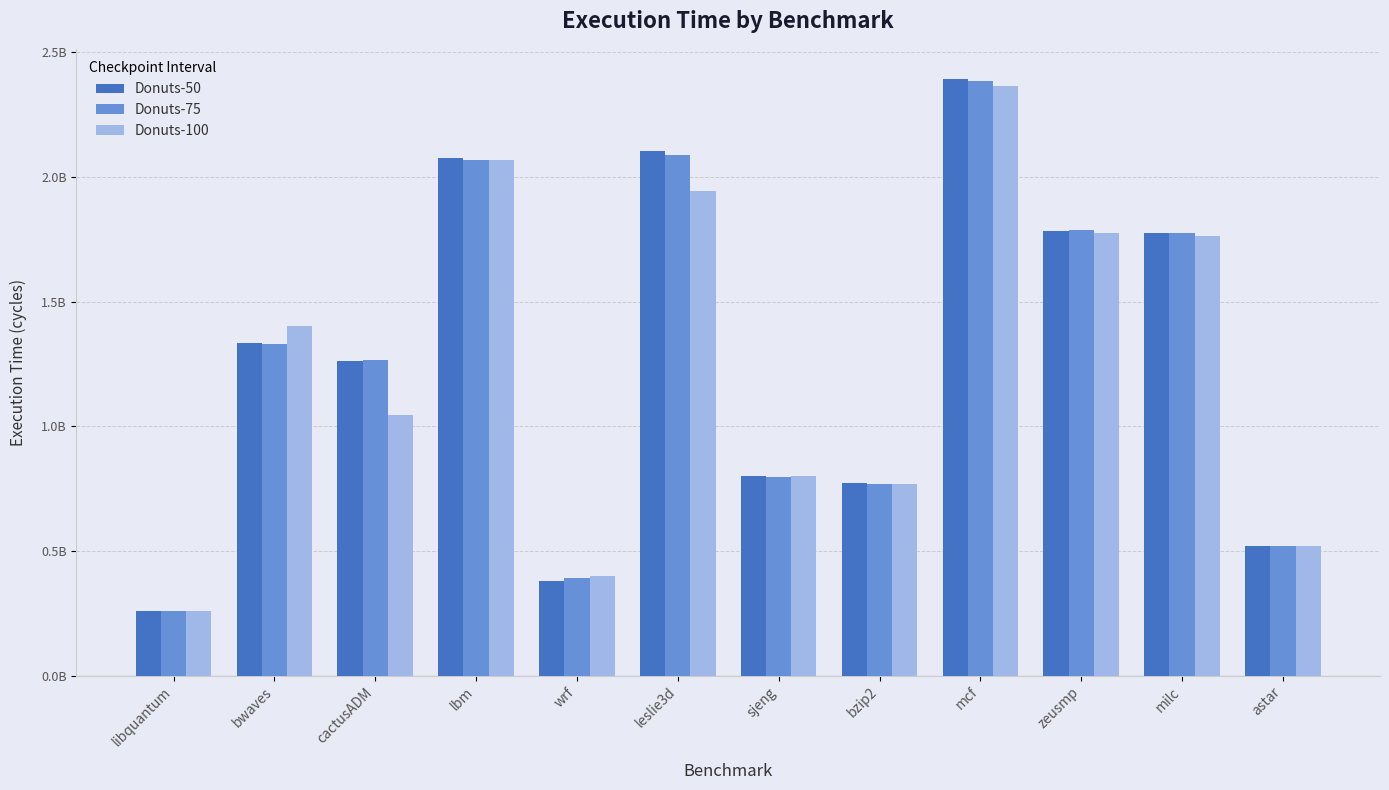

Between milc and zeusmp, which is larger?

zeusmp